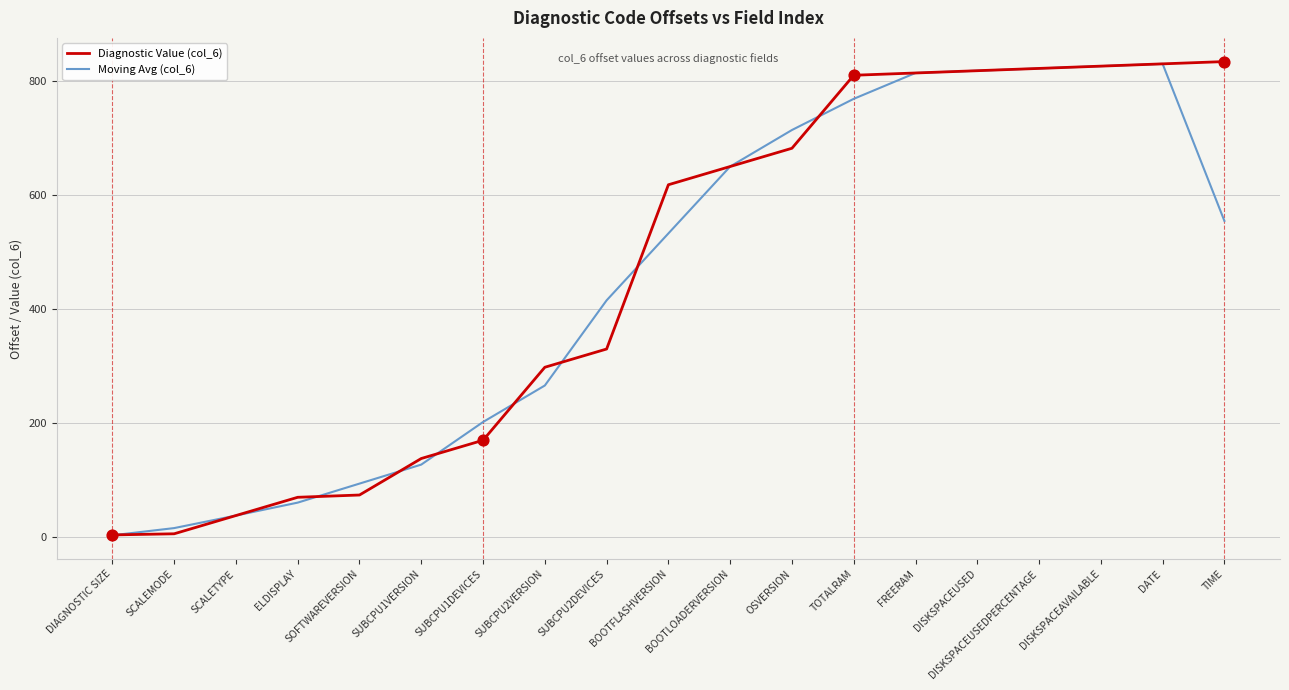

What is the total value across all series at BOOTLOADERVERSION?

1300.0